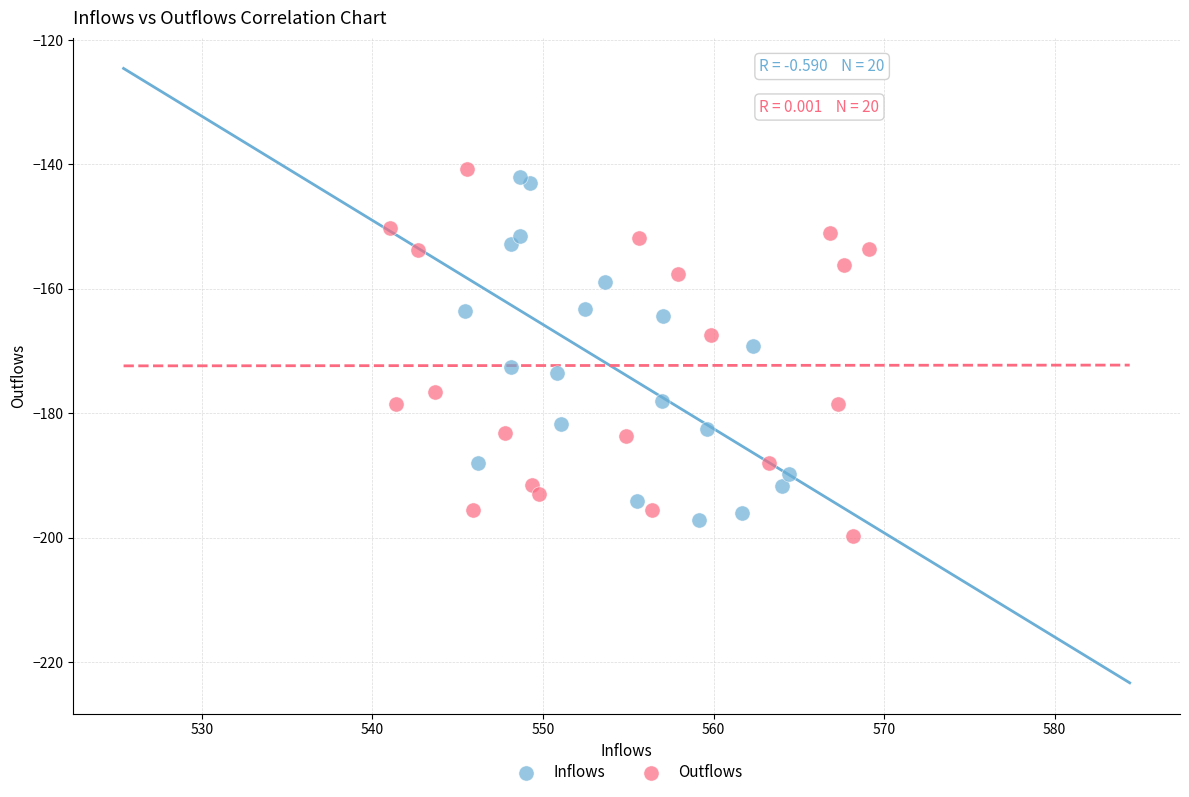

What are all the series names shown in the legend?

Inflows, Outflows